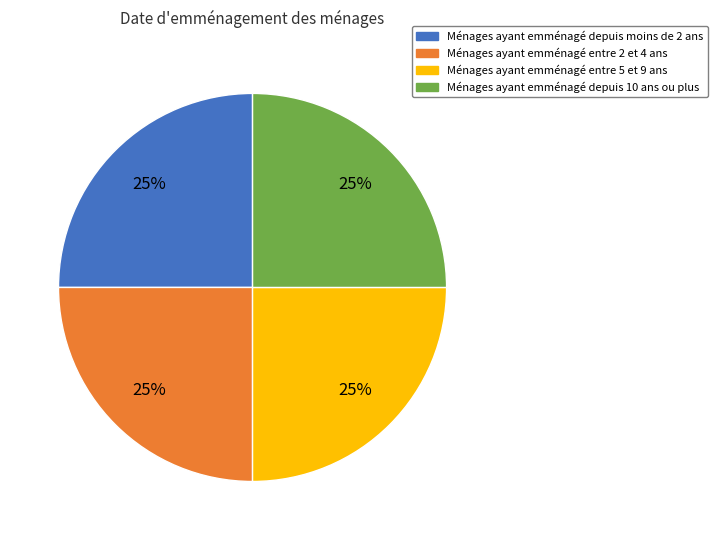

Is there any slice that represents more than half of the pie?

No